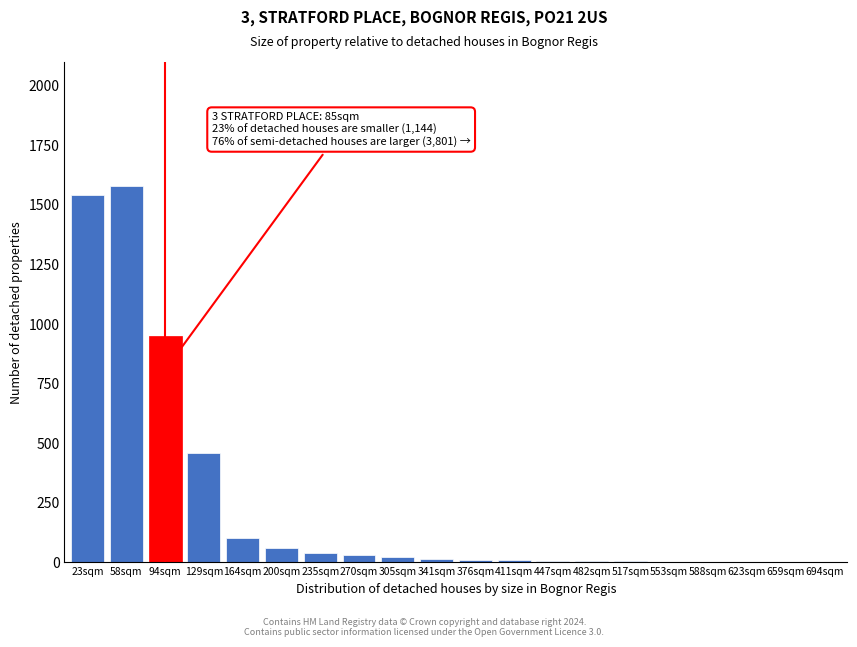

The chart shows a value of 15 at 341sqm. True or false?

True